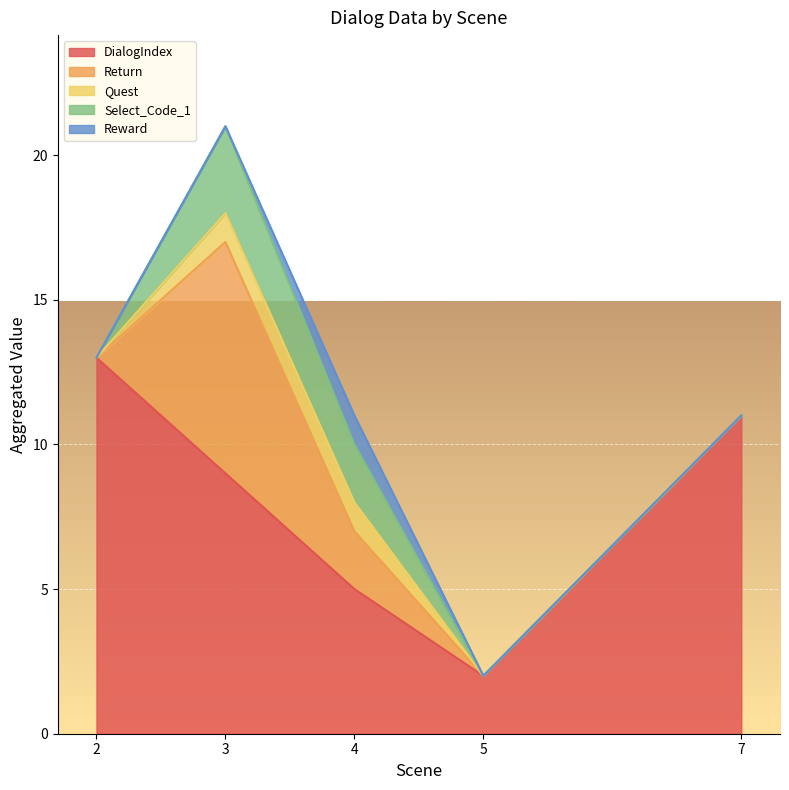

True or false: Reward and DialogIndex intersect in this chart.

False